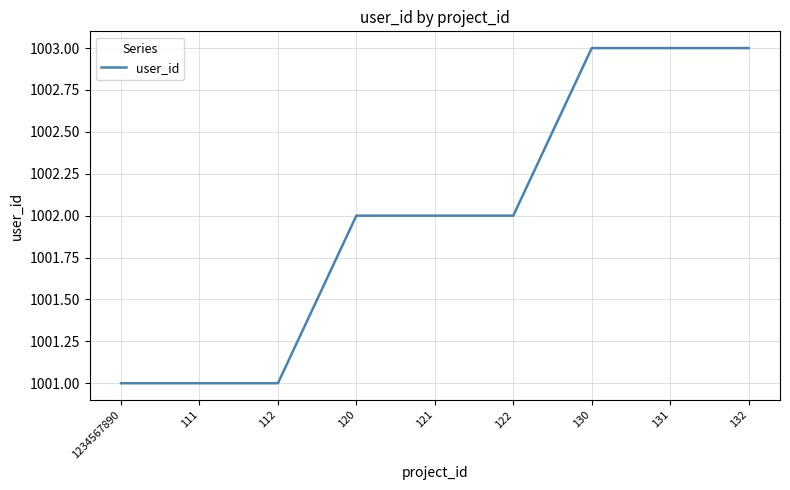

Which has a higher value, 1234567890 or 132?

132